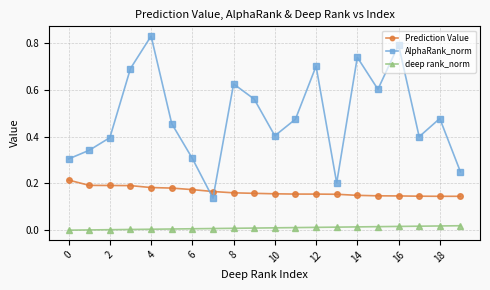

Which series has the widest spread of values?

AlphaRank_norm